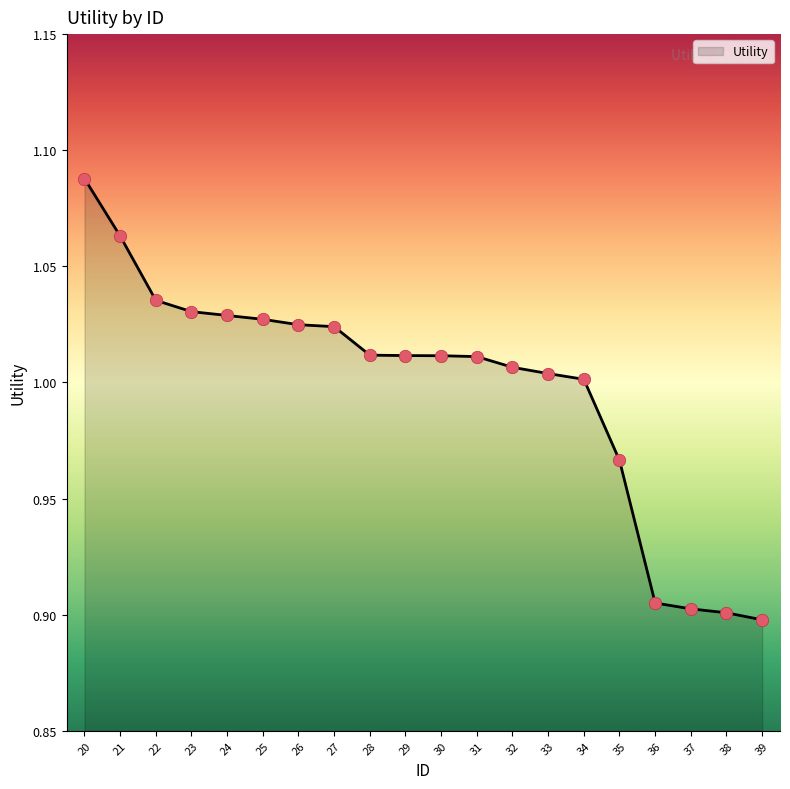

Between 27 and 37, which is larger?

27